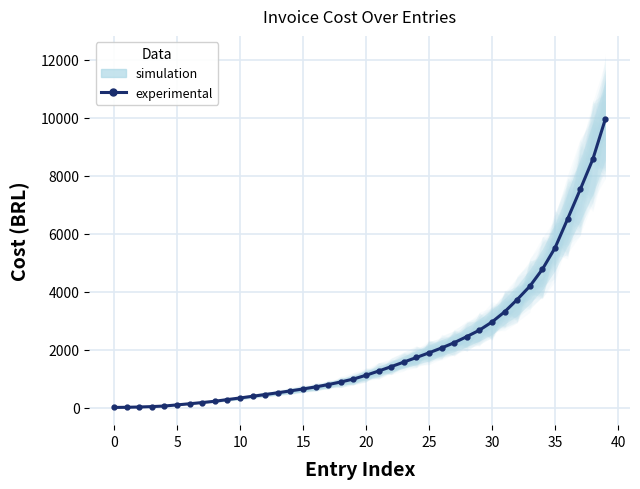

The chart shows a value of 930.5 at 15. True or false?

False